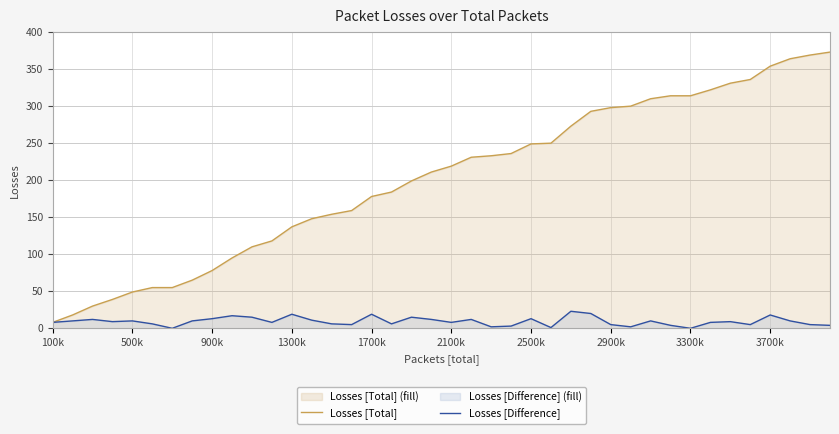

How many data points in Losses [Total] are less than 219?

20